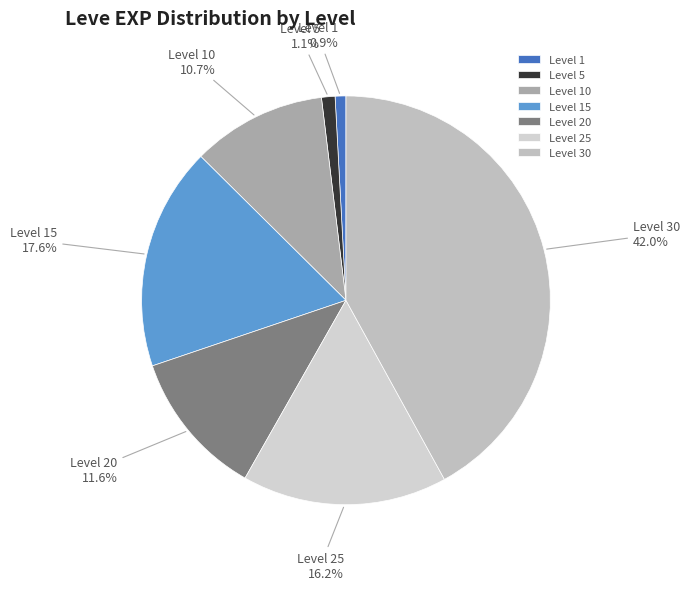

How many segments does this pie chart have?

7